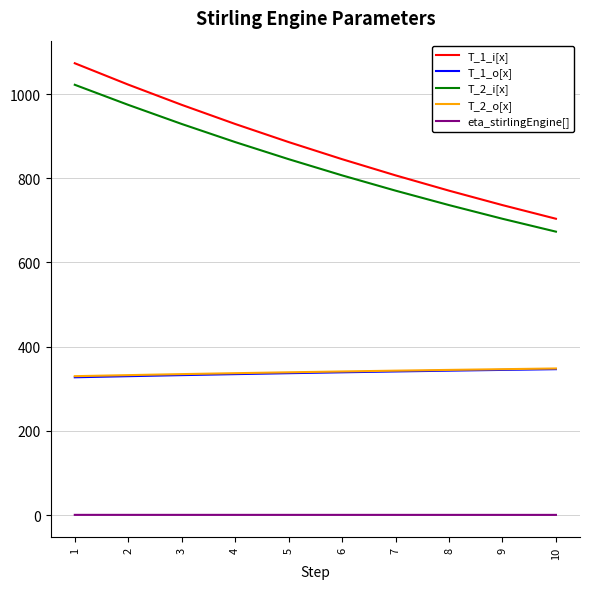

What is the maximum value shown in the chart?

1073.2